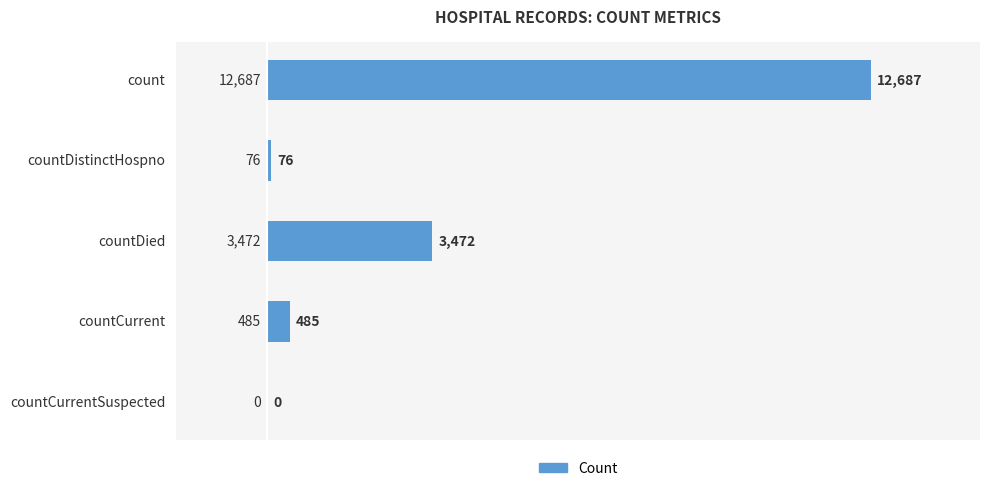

What is the change in value from countDistinctHospno to countCurrentSuspected?

-76